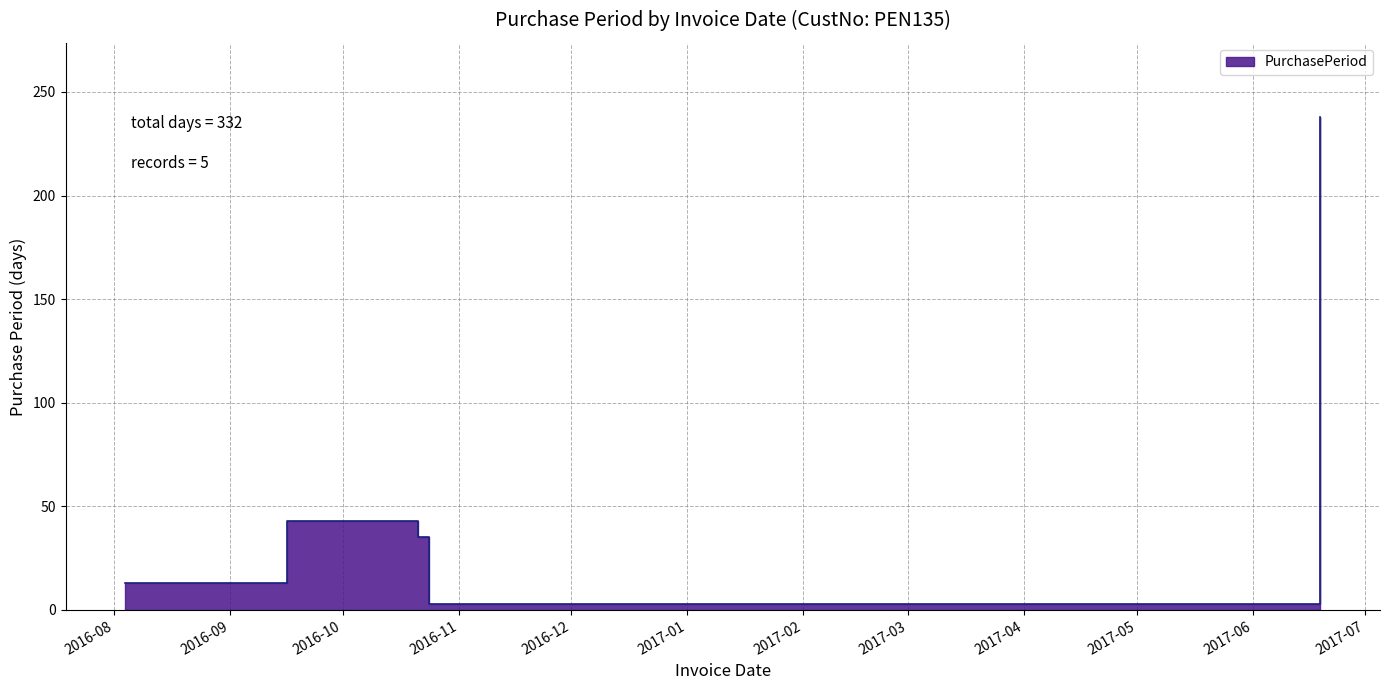

Is it true that the value at 2016-10-21 is 57?

False